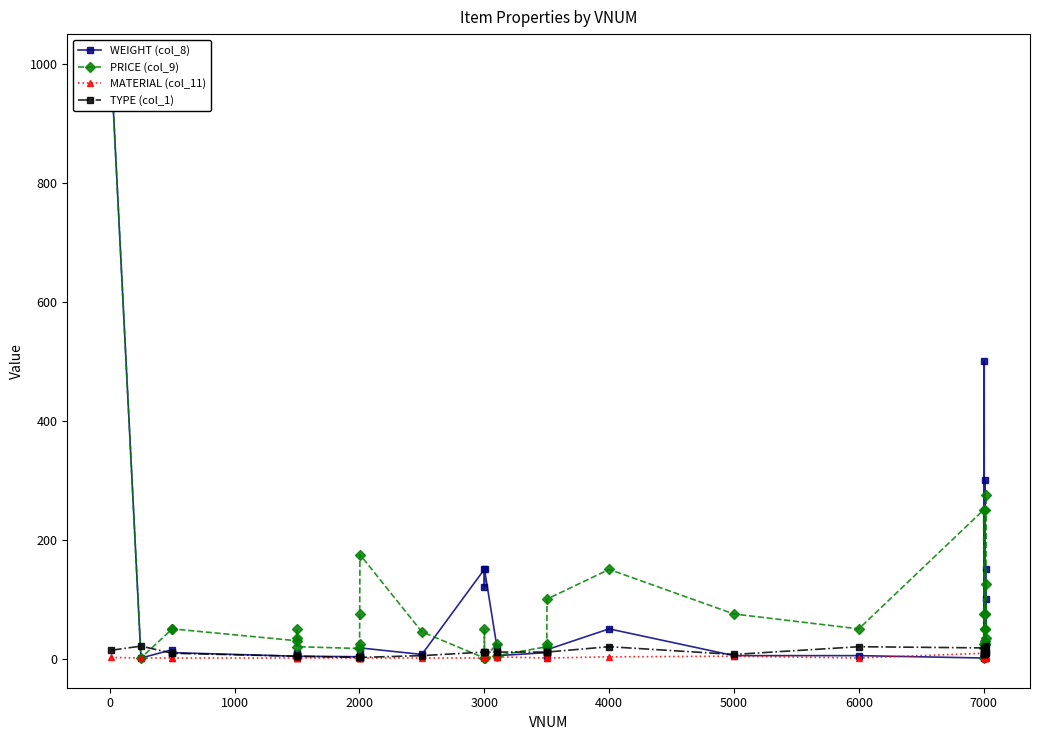

How many interior local valleys does the MATERIAL (col_11) series have?

6